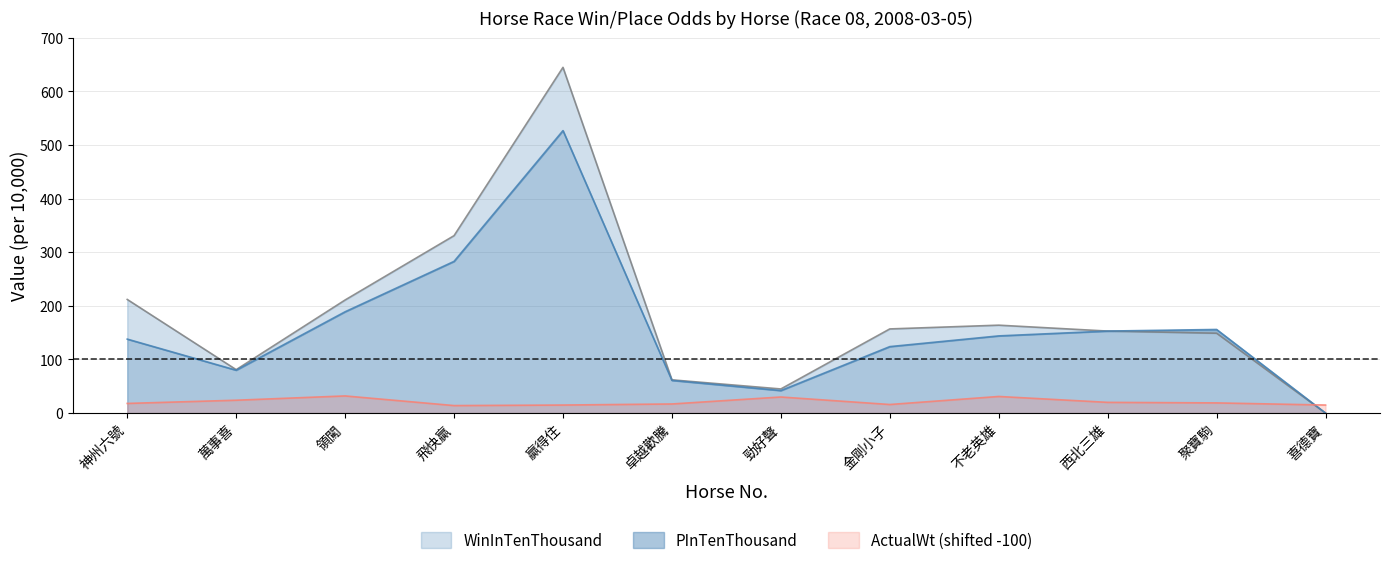

What is the maximum value for ActualWt (shifted -100)?

32